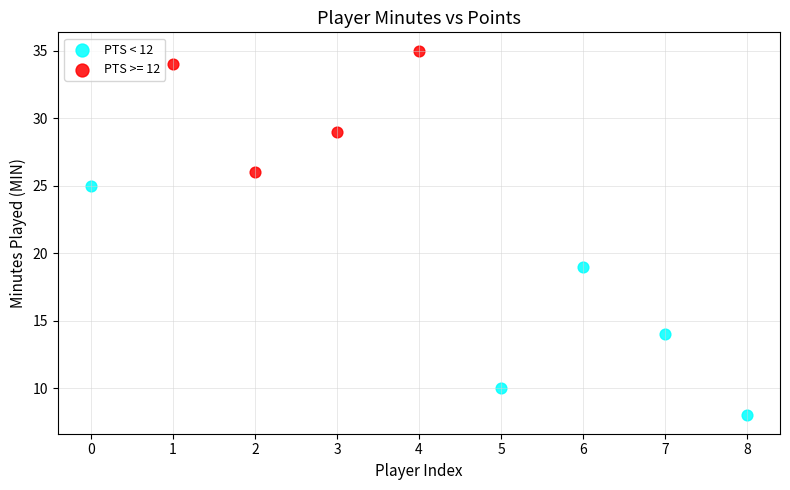

Which series contains the lowest Y value?

PTS < 12